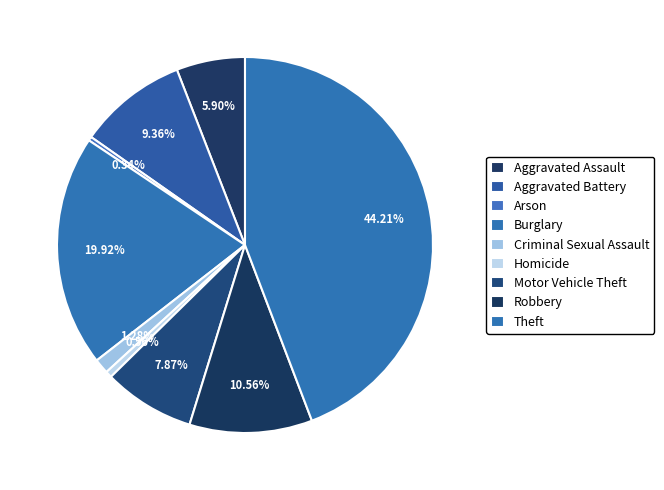

Combined, do Motor Vehicle Theft and Theft account for over 50%?

Yes